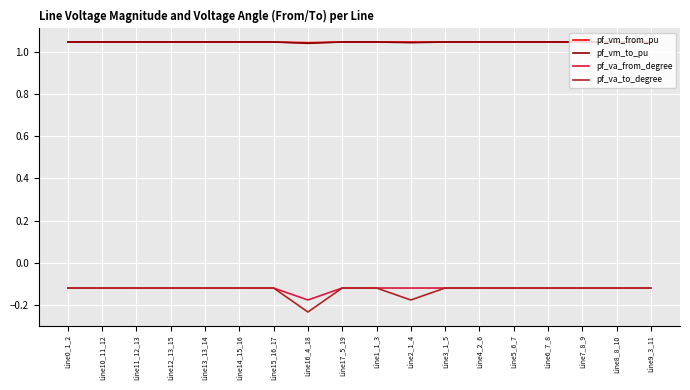

What position from the left is Line9_3_11?

18